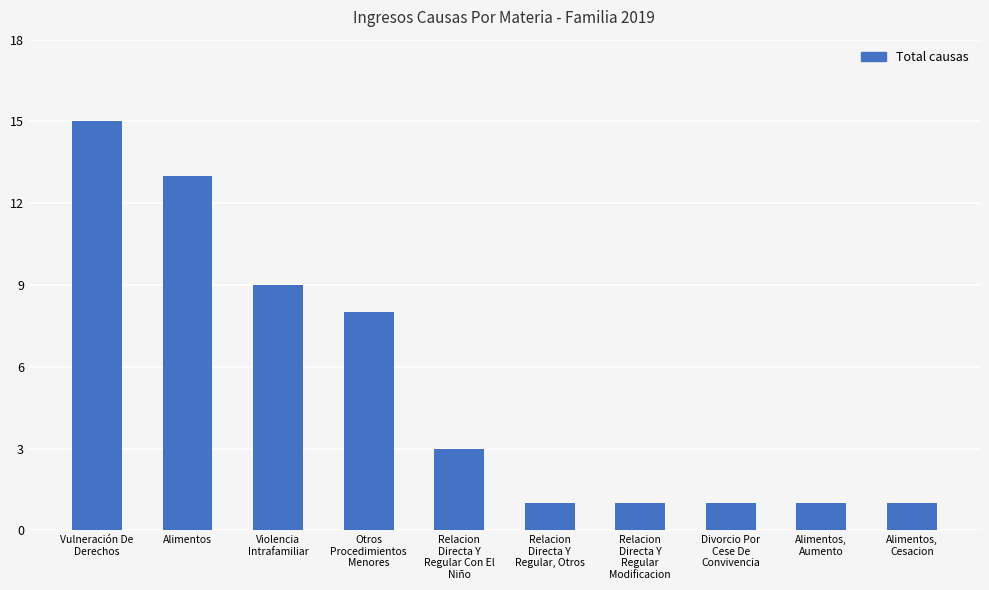

Are the bars grouped side by side (vs. stacked)?

No